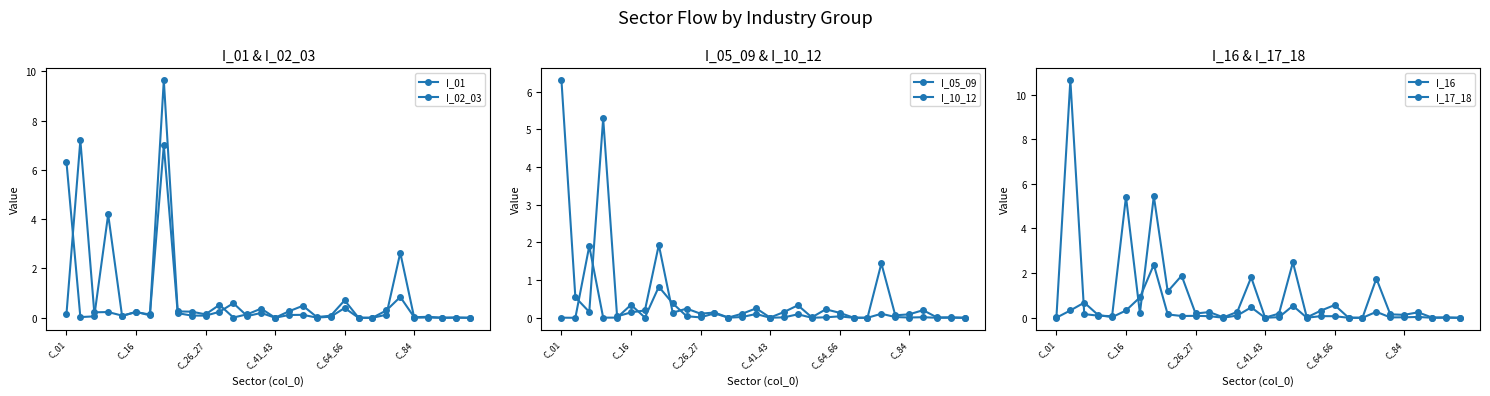

What is the spread (max minus min) of values at 24?

2.6